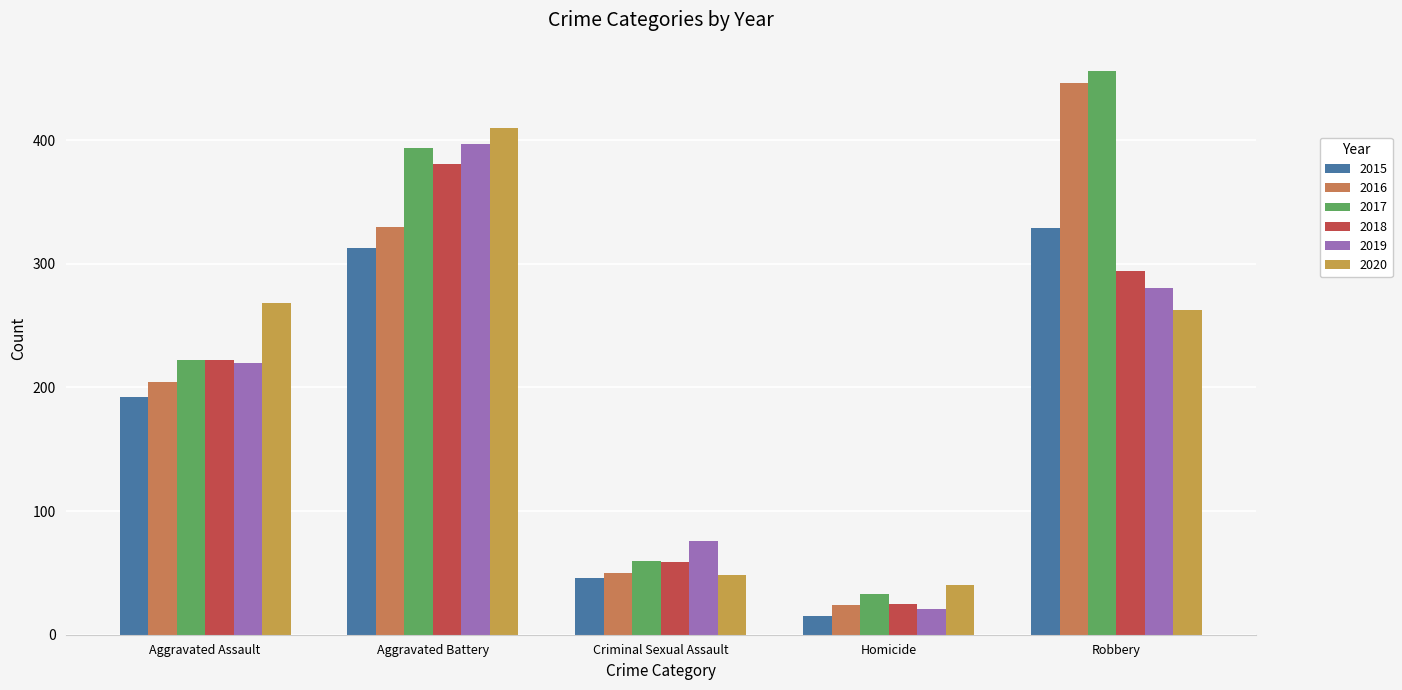

What is the lowest value of the 2016 series?

24